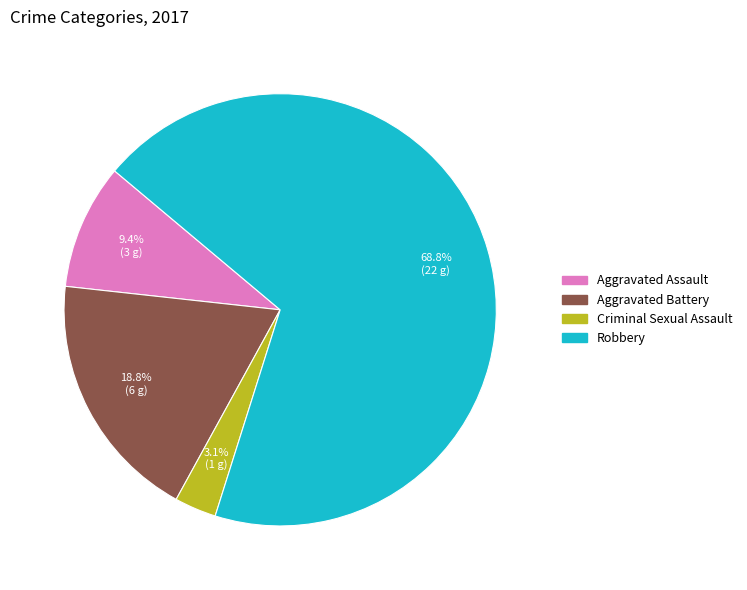

To the nearest percent, what is the average slice percentage?

25%